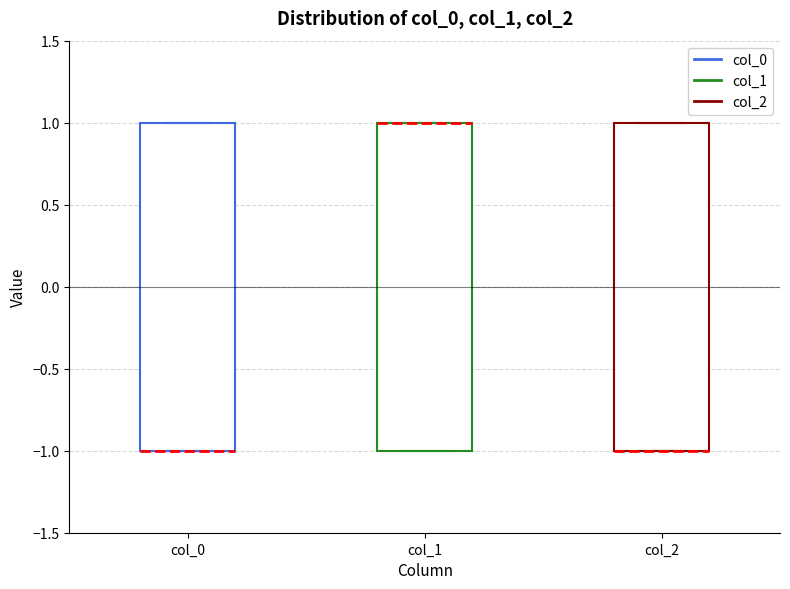

Reading left to right, read every box against the y-axis: the position of its median line, the range the box covers, and the ends of its whiskers. The values are not printed on the chart, so give them approximately, as read against the axis.

col_0: median -1 (drawn on the box's lower edge), box -1 to 1, whiskers -1 to 1
col_1: median 1 (drawn on the box's upper edge), box -1 to 1, whiskers -1 to 1
col_2: median -1 (drawn on the box's lower edge), box -1 to 1, whiskers -1 to 1